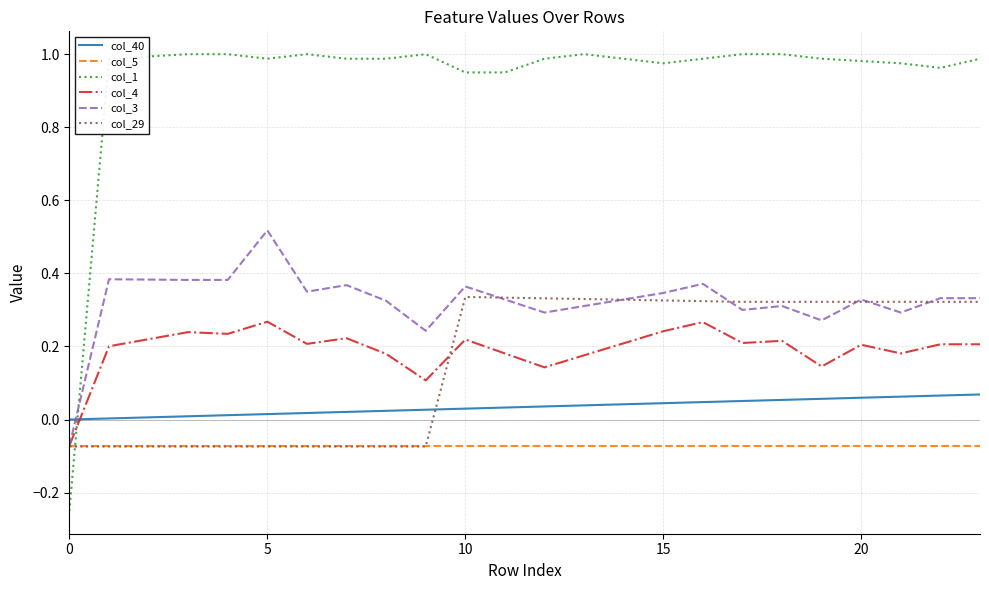

Which series has the widest spread of values?

col_1